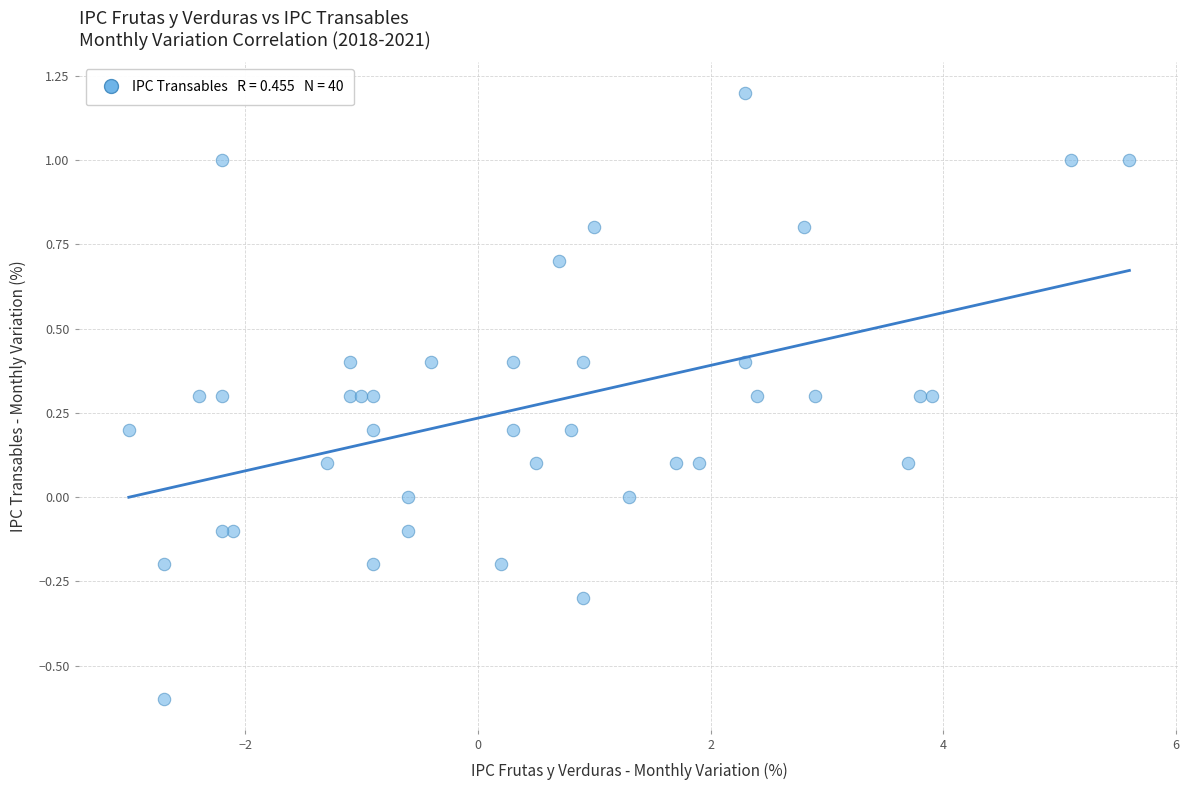

What is the range of Y values (max minus min)?

1.8